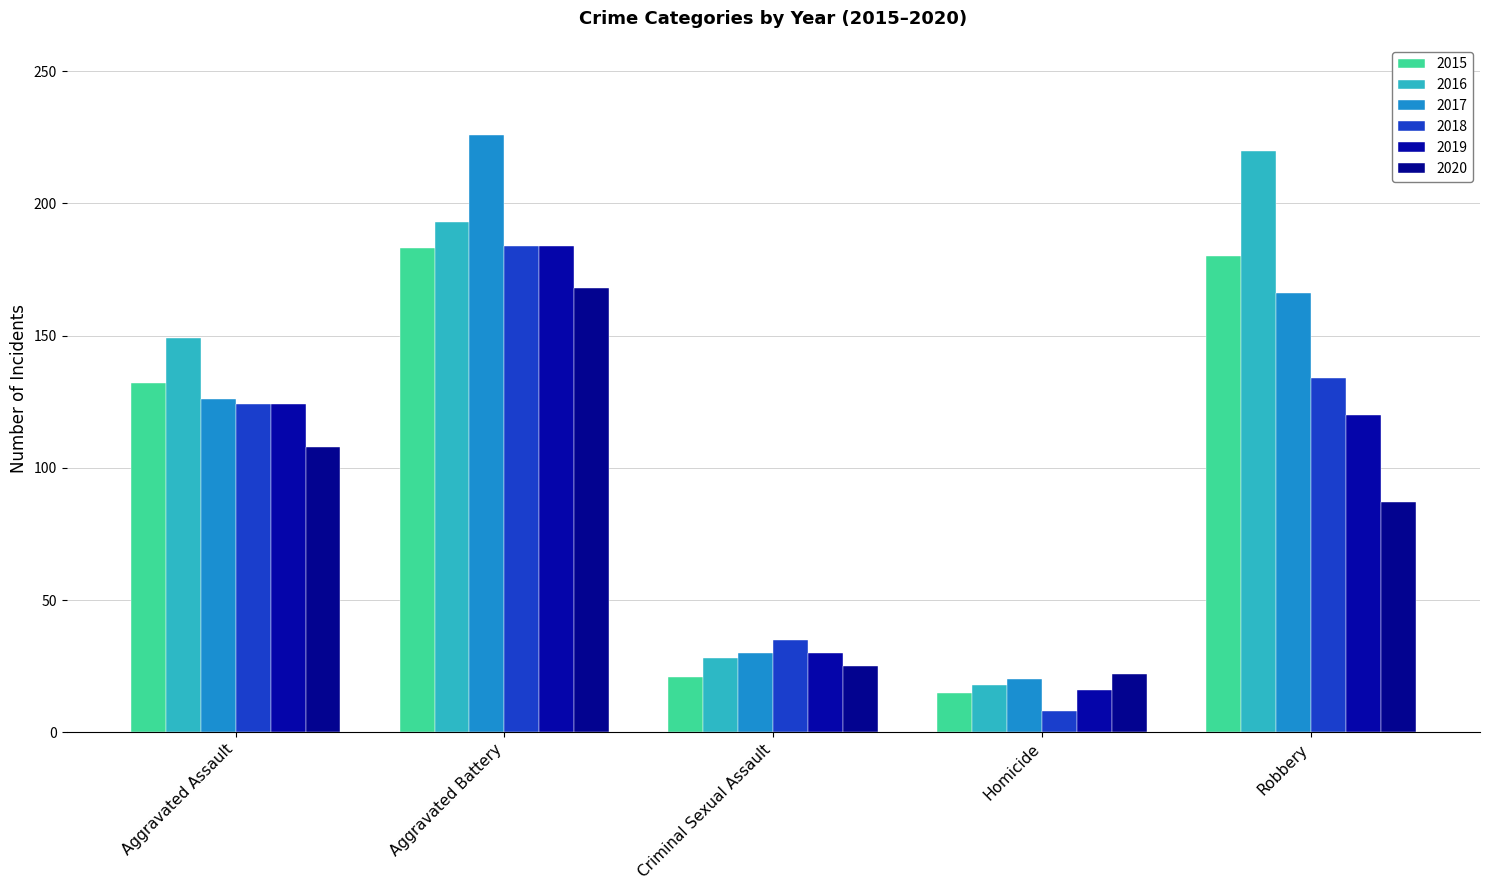

Rank the series at Aggravated Battery from lowest to highest value.

2020, 2015, 2018, 2019, 2016, 2017